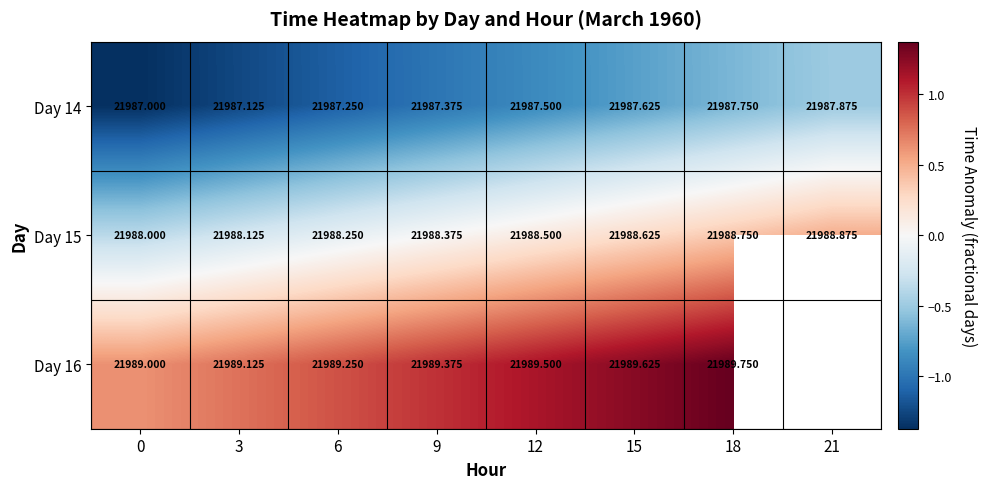

True or false: Day 15 has a value of -0.1 at 6.

False